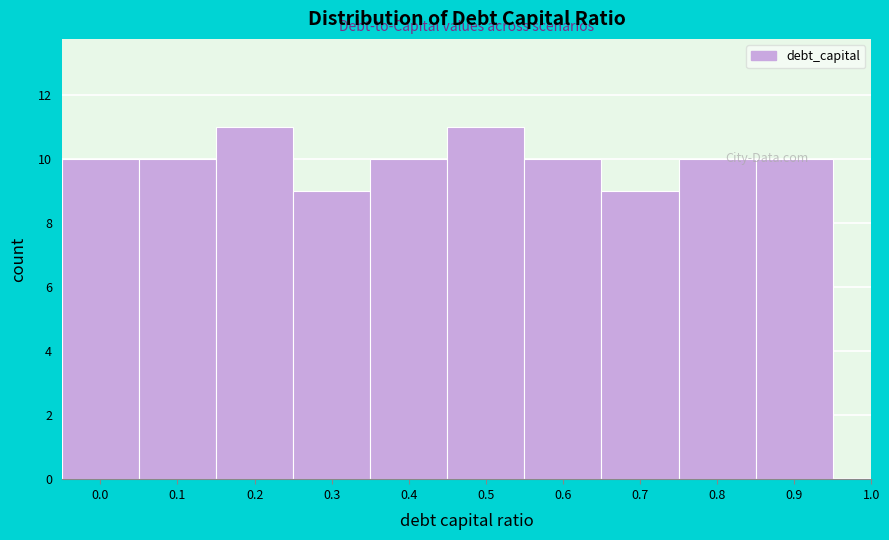

Read the value at 0.8.

10